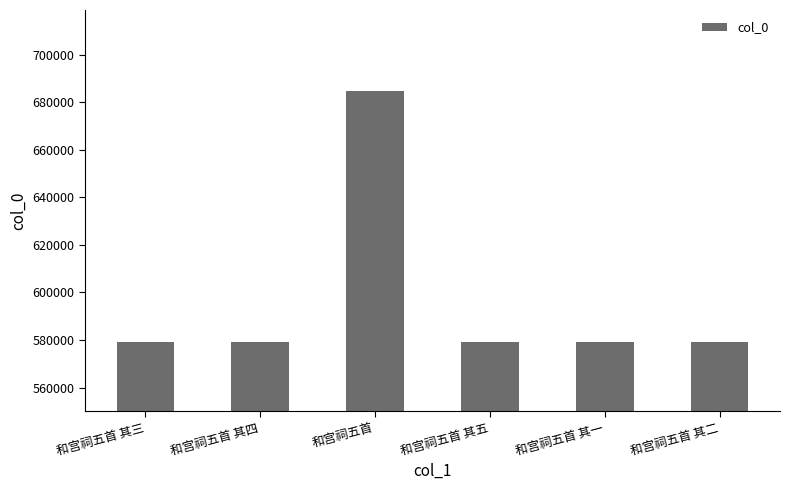

What is the sum of all values?

3579705